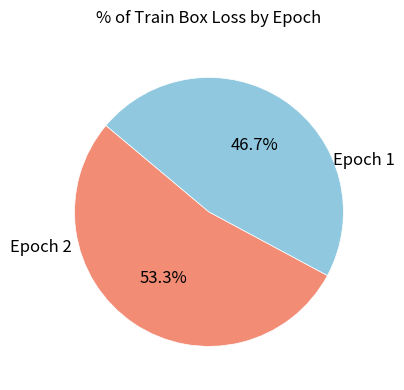

Does any single category account for the majority?

Yes